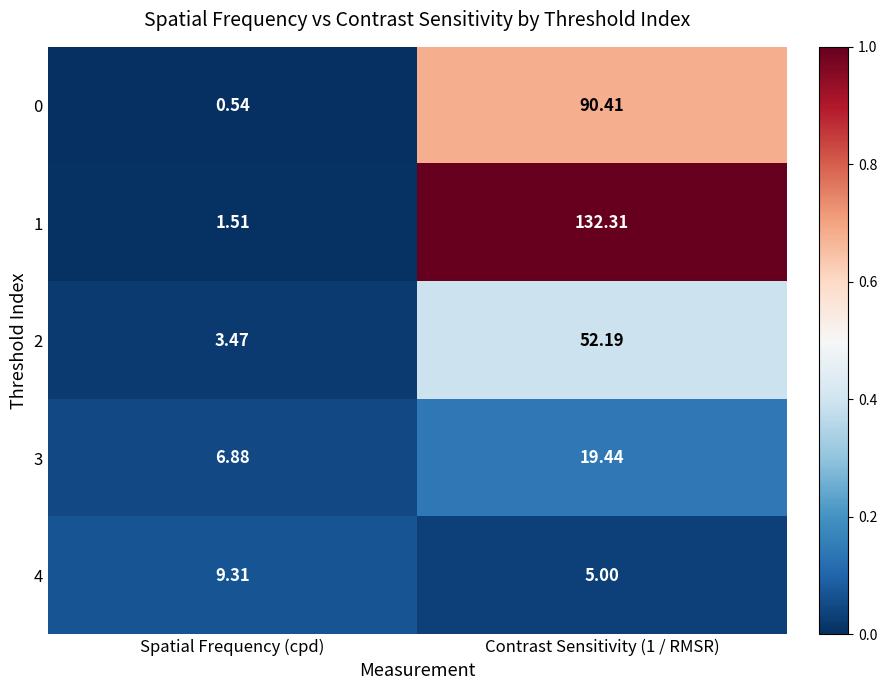

Is the value of 2 at Spatial Frequency (cpd) greater than the value of 4 at Spatial Frequency (cpd)?

No